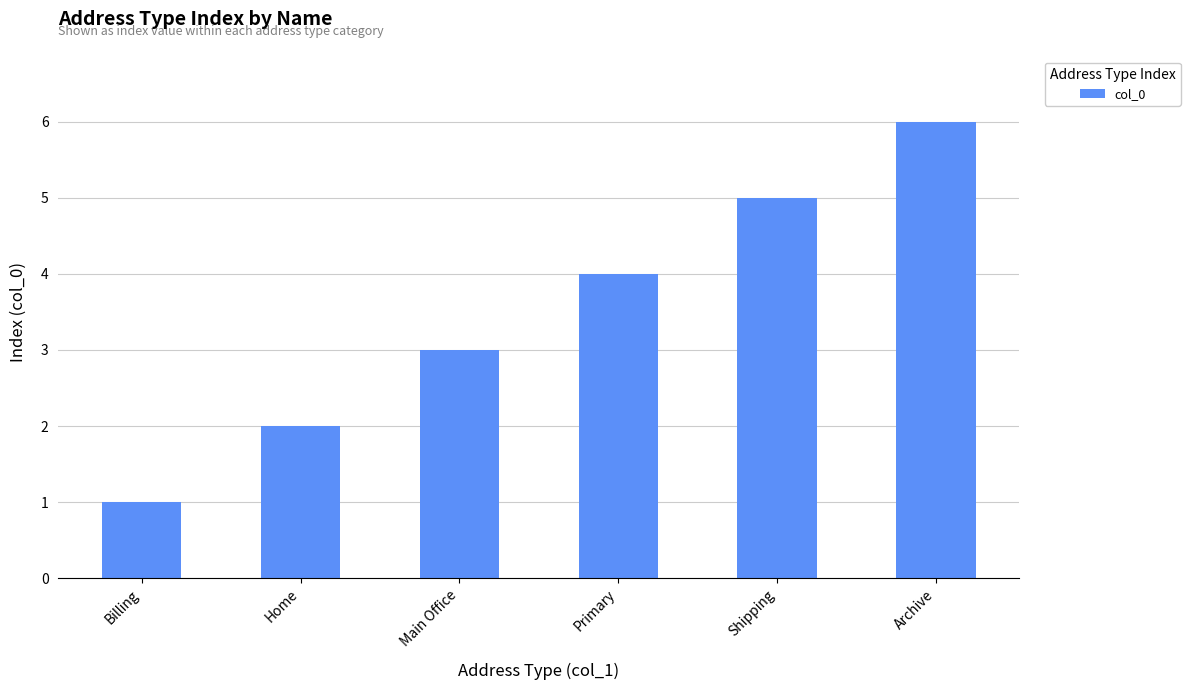

Rank the categories by value from highest to lowest.

Archive, Shipping, Primary, Main Office, Home, Billing